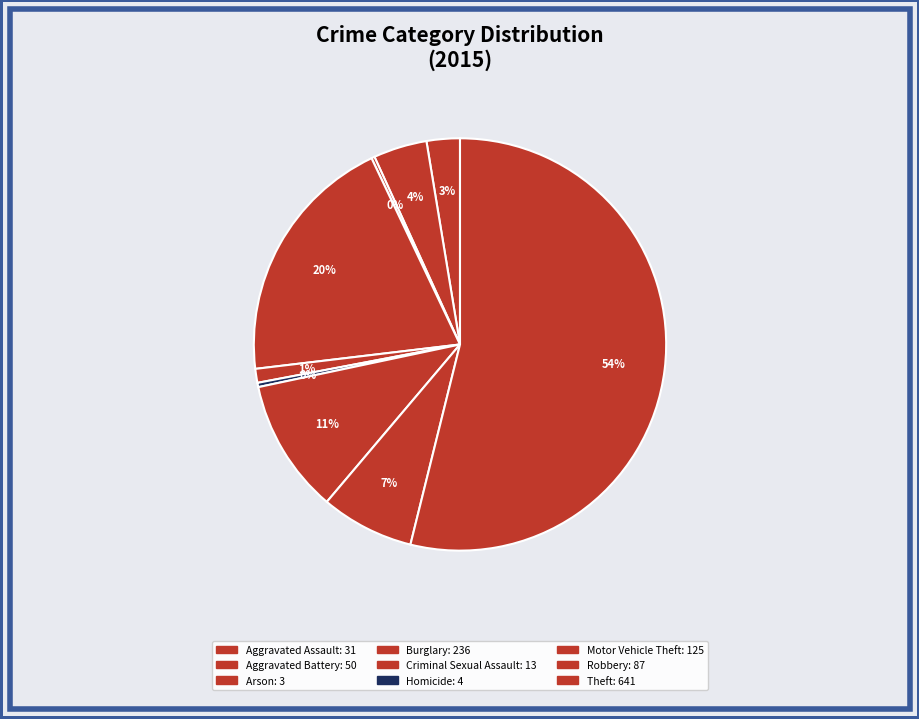

True or false: Robbery accounts for 1% of the total.

False